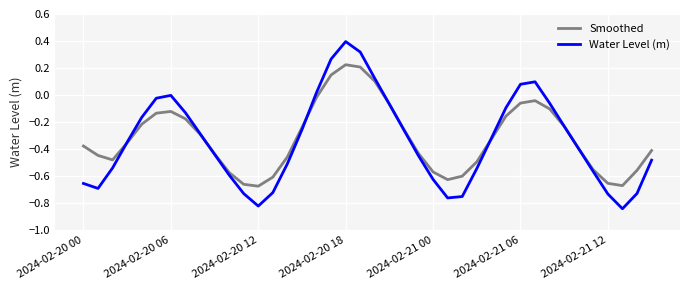

List the series in order of their overall mean, highest first.

Smoothed, Water Level (m)